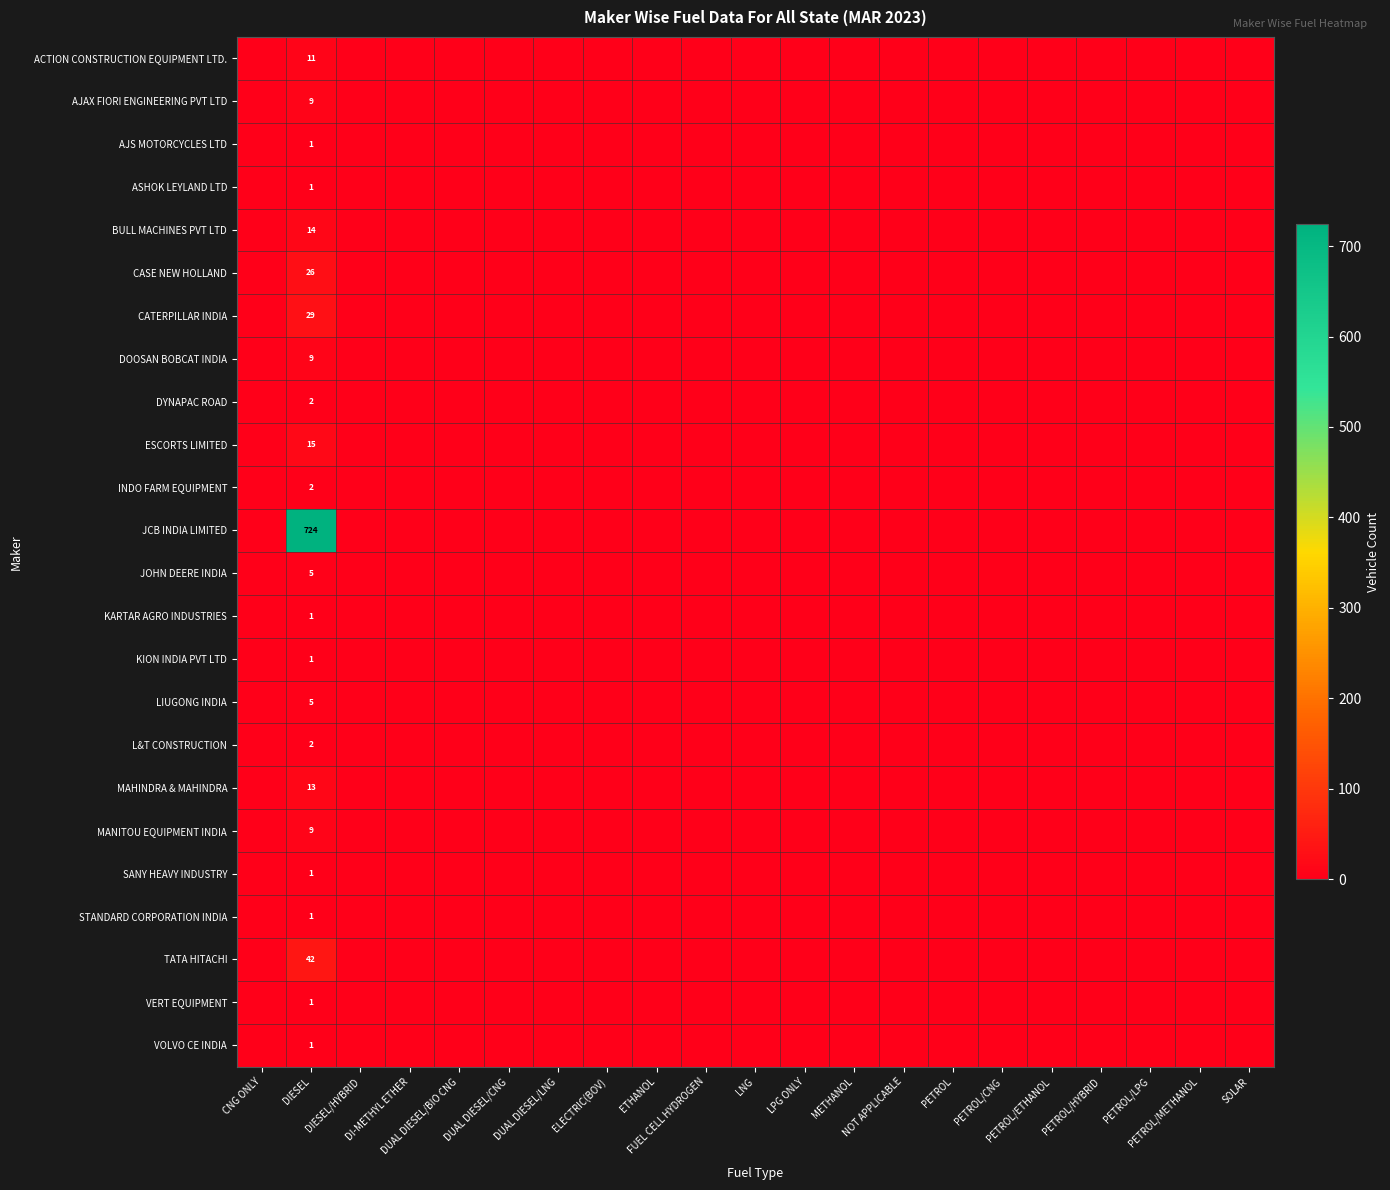

Count the number of data series in this chart.

24